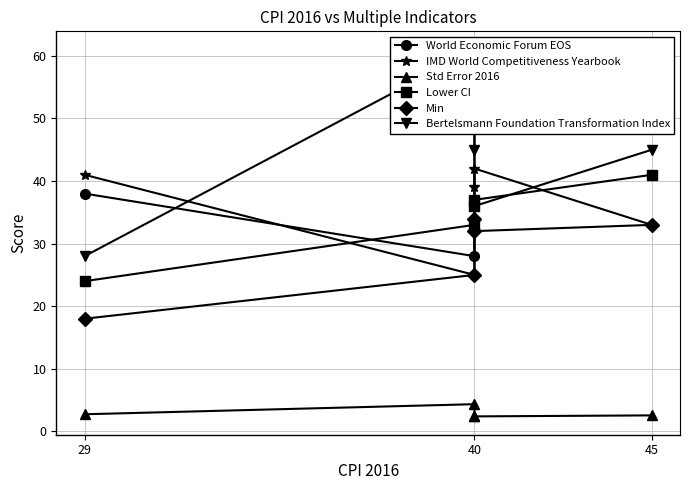

Reading left to right, list all the values displayed in this chart.

World Economic Forum EOS: 38.0	28.0	54.0	53.0	49.0
IMD World Competitiveness Yearbook: 41.0	25.0	39.0	42.0	33.0
Std Error 2016: 2.7	4.3	2.5	2.4	2.5
Lower CI: 24.0	33.0	36.0	37.0	41.0
Min: 18.0	25.0	34.0	32.0	33.0
Bertelsmann Foundation Transformation Index: 28.0	61.0	45.0	36.0	45.0